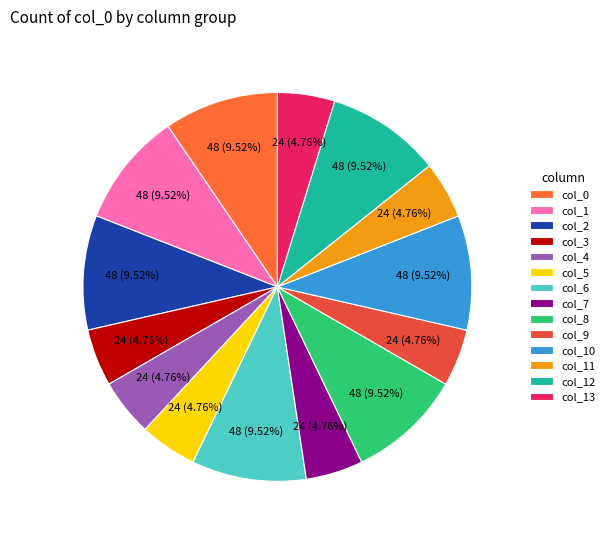

Do col_4 and col_13 together represent more than half of the pie?

No